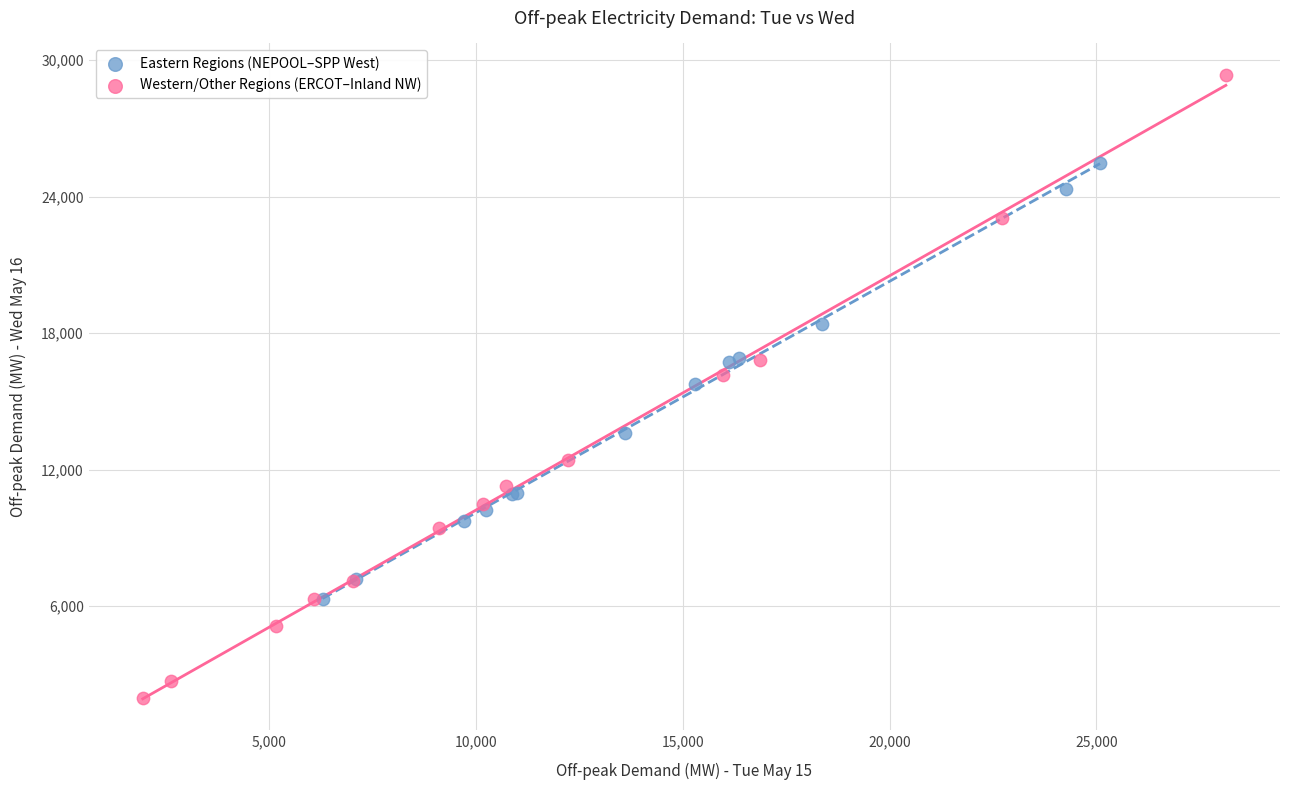

Which series contains the highest Y value?

Western/Other Regions (ERCOT–Inland NW)